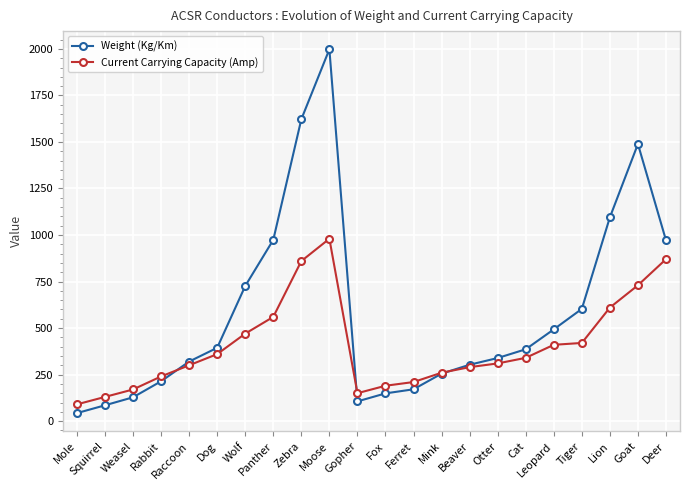

At which category does the chart reach its peak across all series?

Moose